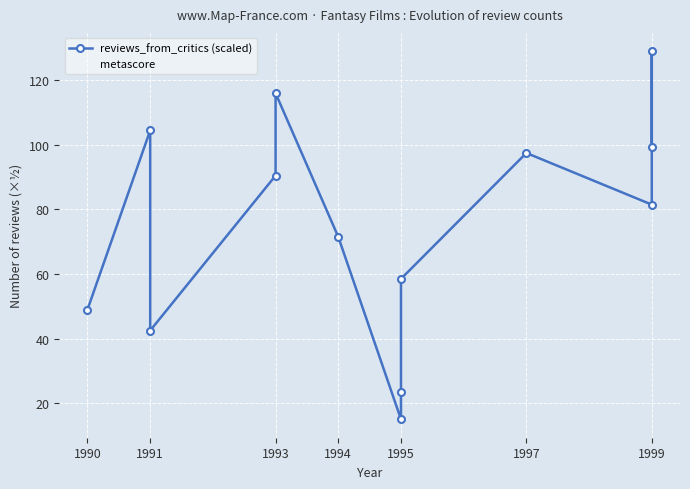

True or false: reviews_from_critics (scaled) has more than 1 points higher than both neighbors.

True